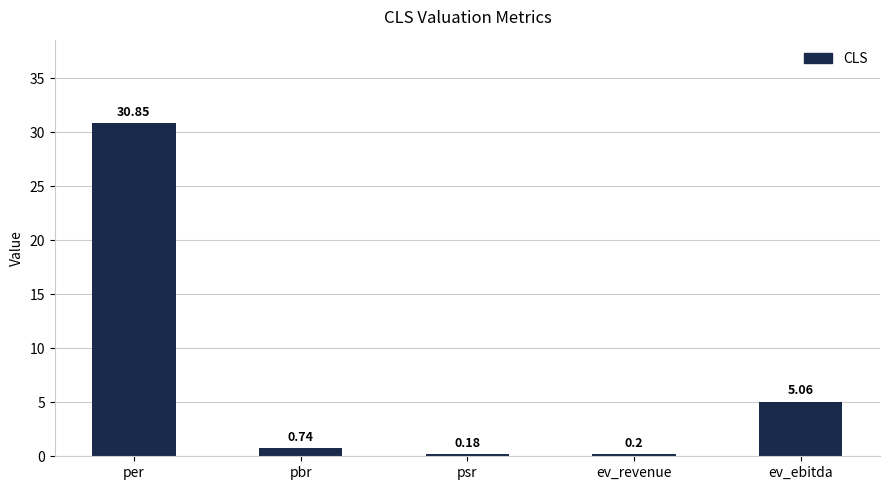

Is it true that the value at ev_ebitda is 8.4?

False